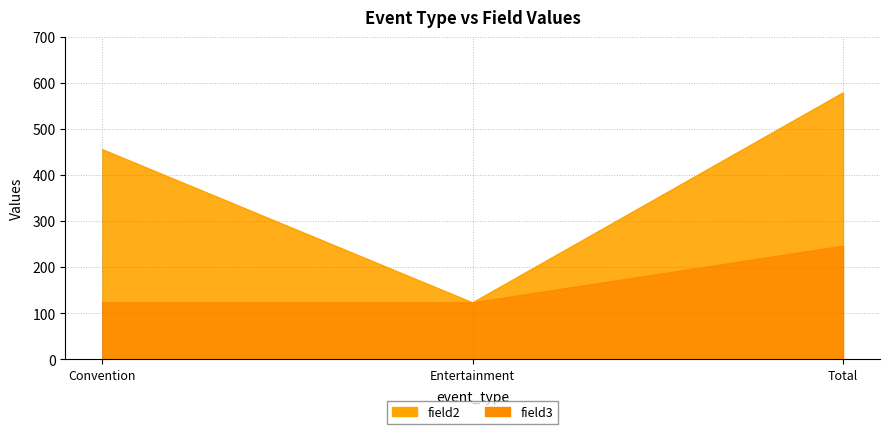

At which category is the sum across all series the highest?

Total